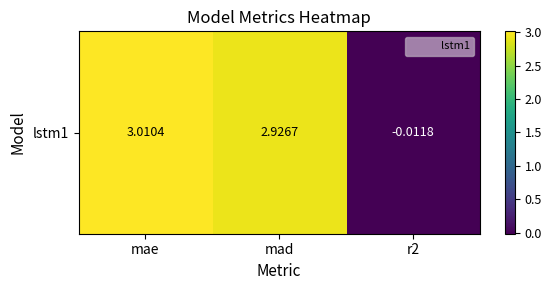

What is the average value?

2.0